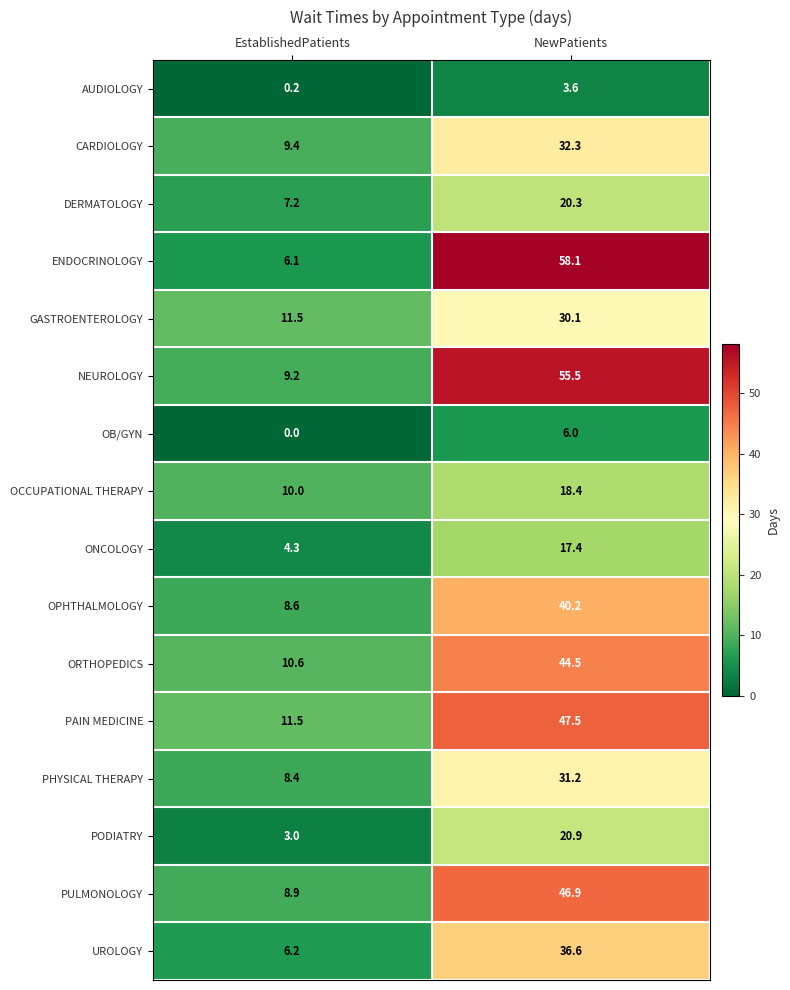

Between EstablishedPatients and NewPatients, which series saw the biggest shift?

ENDOCRINOLOGY